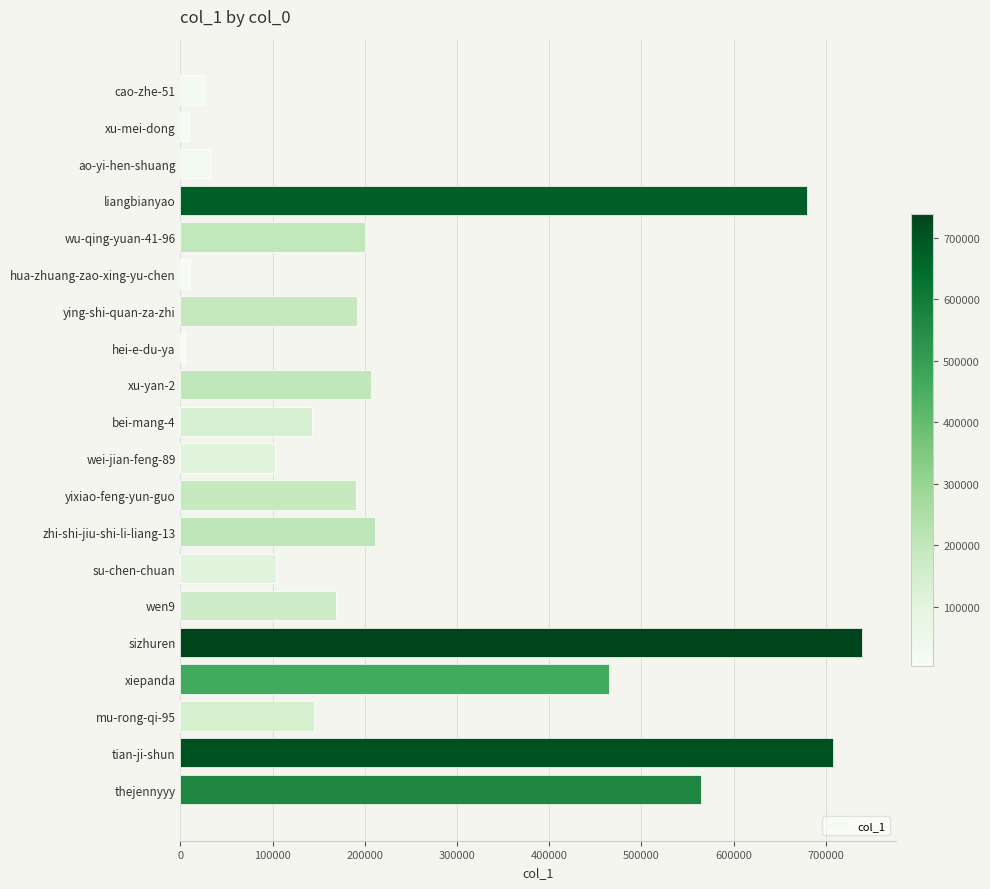

What is the label of the 5th bar from the top?

wu-qing-yuan-41-96